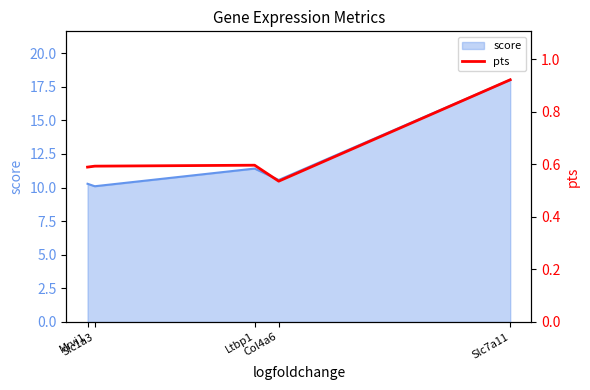

True or false: the data has more than 1 interior local peaks.

False